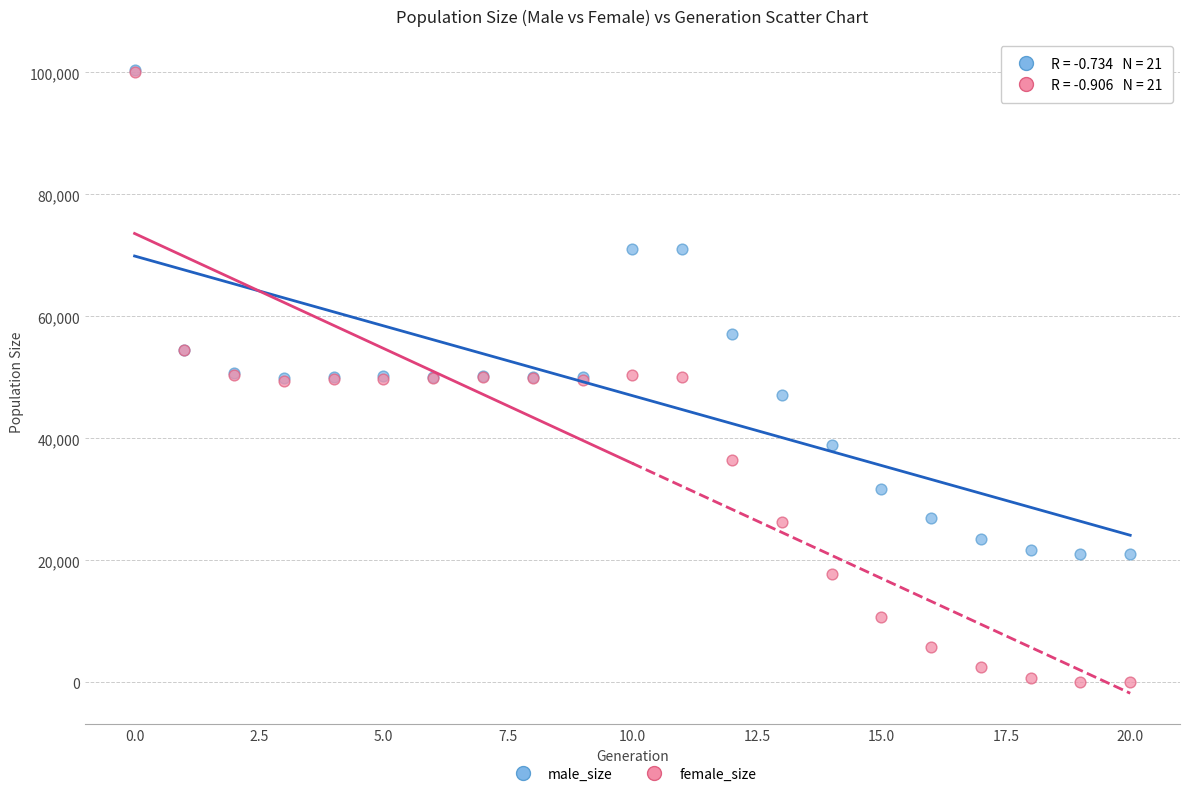

In the male_size series, what Y value is closest to 60695?

57116